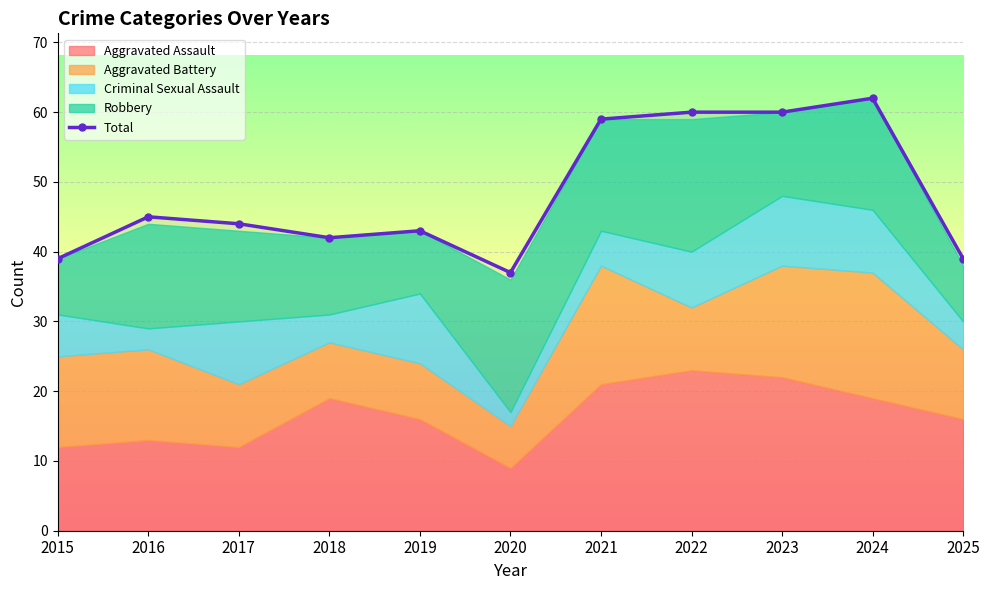

What is the difference between the maximum and minimum values?

25